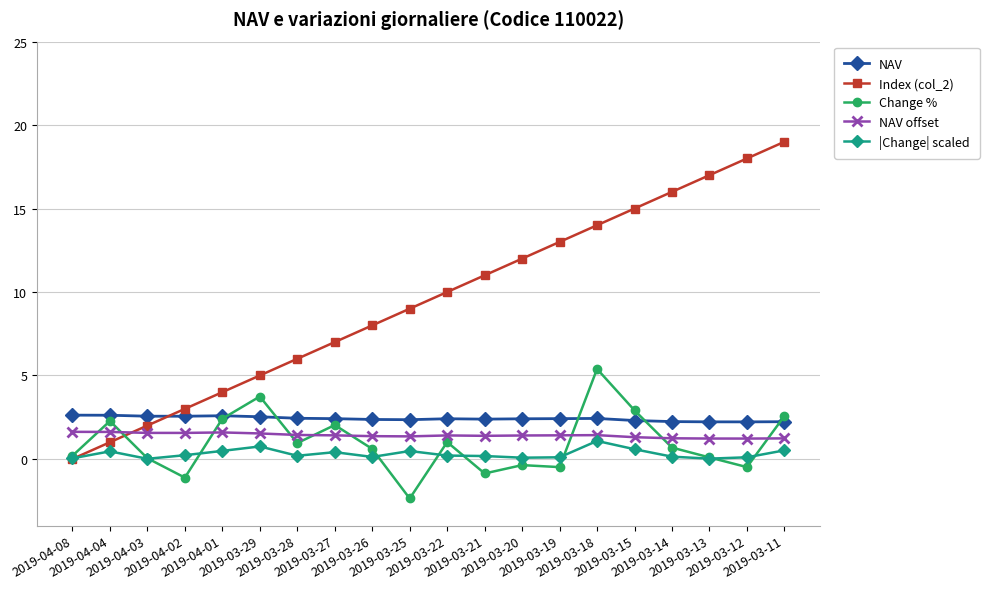

Count the number of data series in this chart.

5